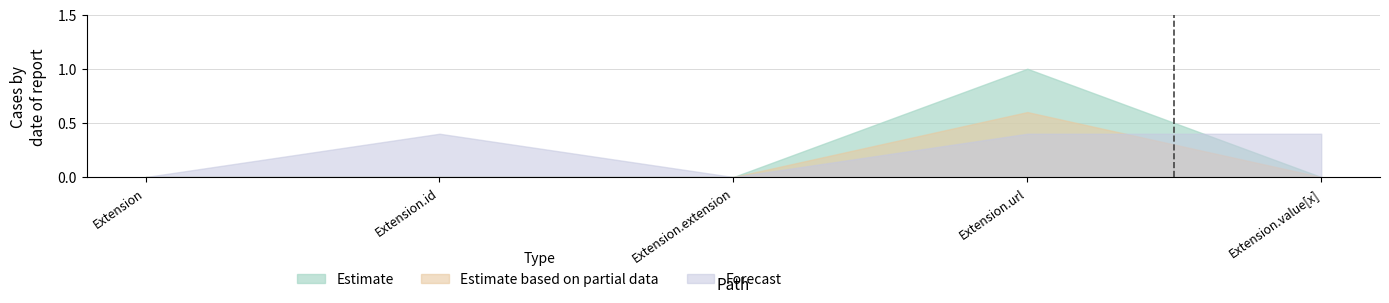

What is the label of the 4th point from the right?

Extension.id